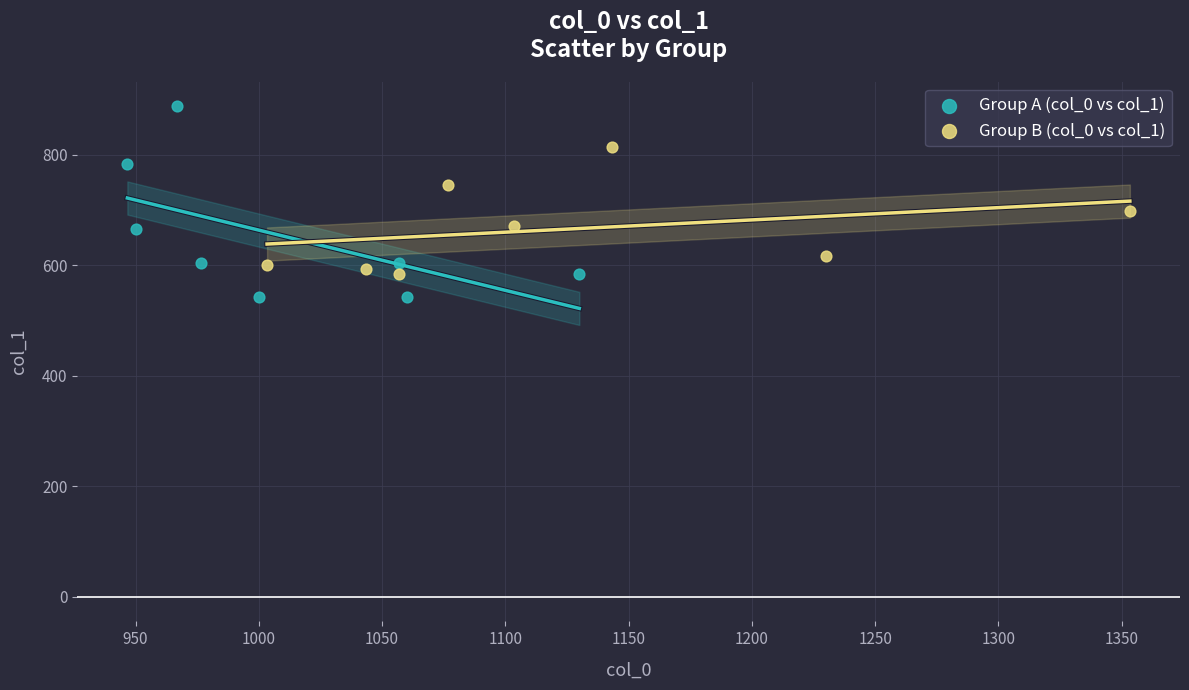

Which series reaches the maximum Y coordinate?

Group A (col_0 vs col_1)